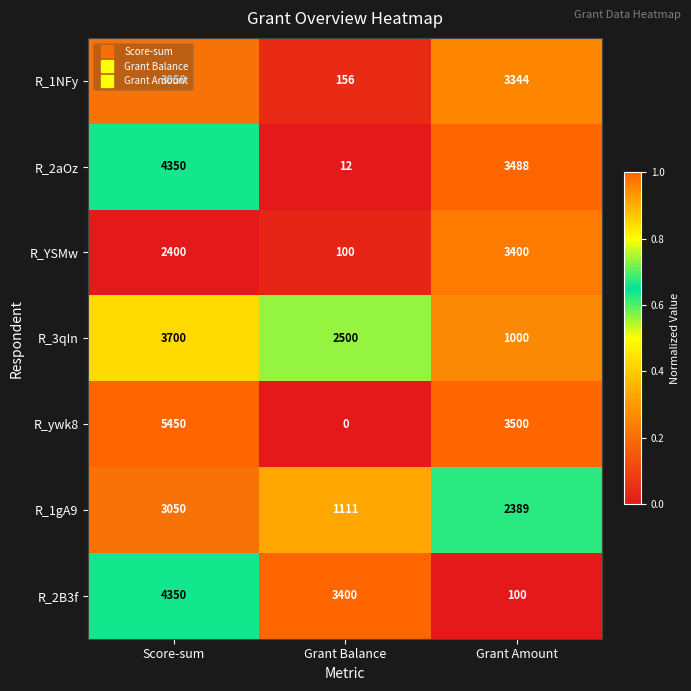

What is the difference between the maximum and minimum values in the R_1NFy series?

3188